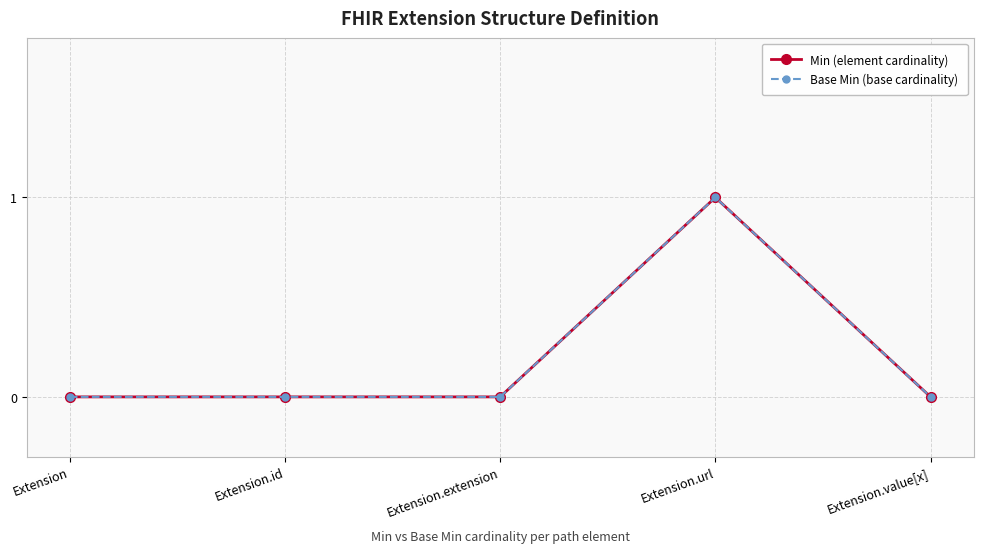

Is this an area chart (filled region under the line)?

No